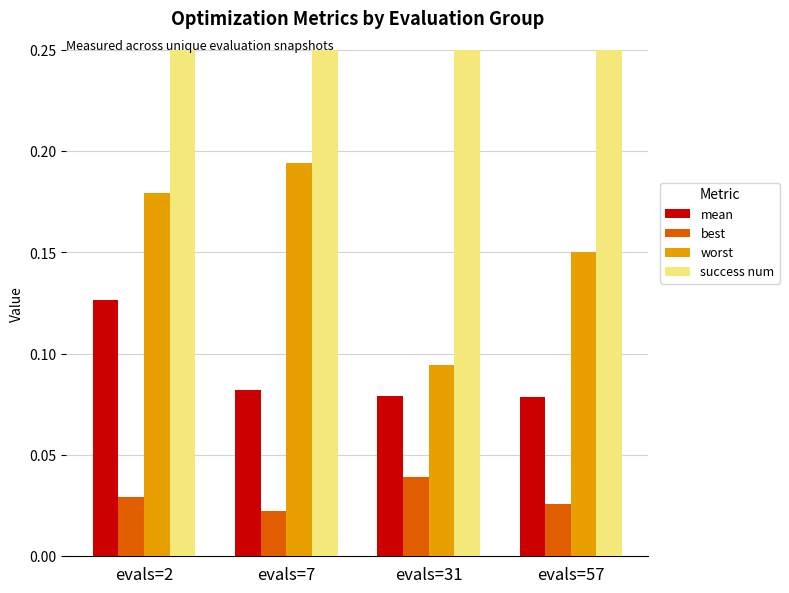

What is the difference between the maximum and minimum values in the worst series?

0.1